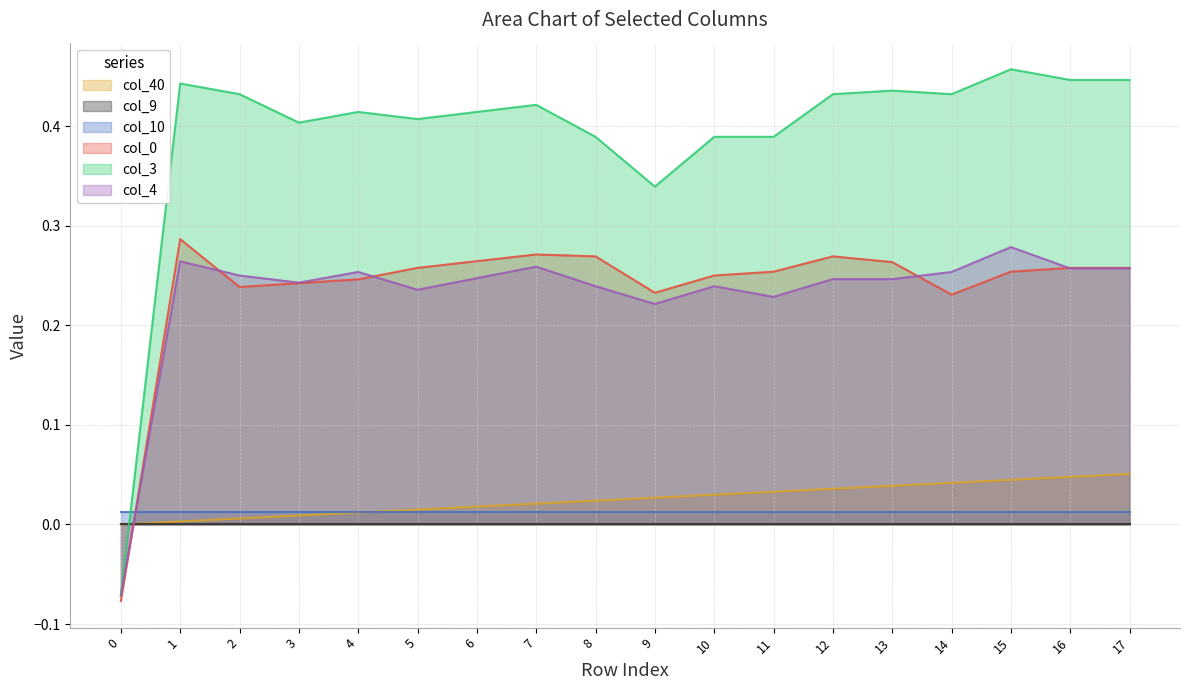

Count the number of data series in this chart.

6